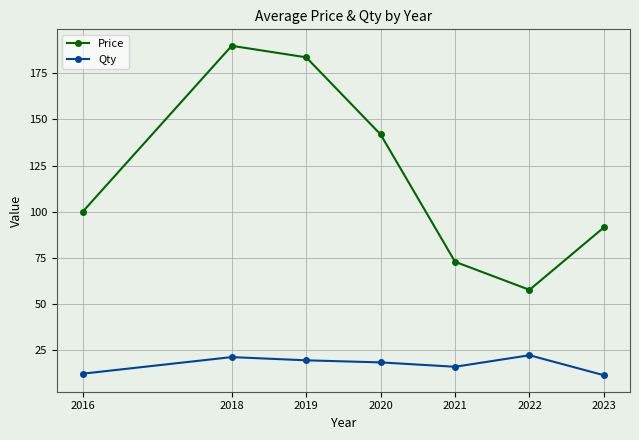

True or false: Qty and Price cross at least once.

False